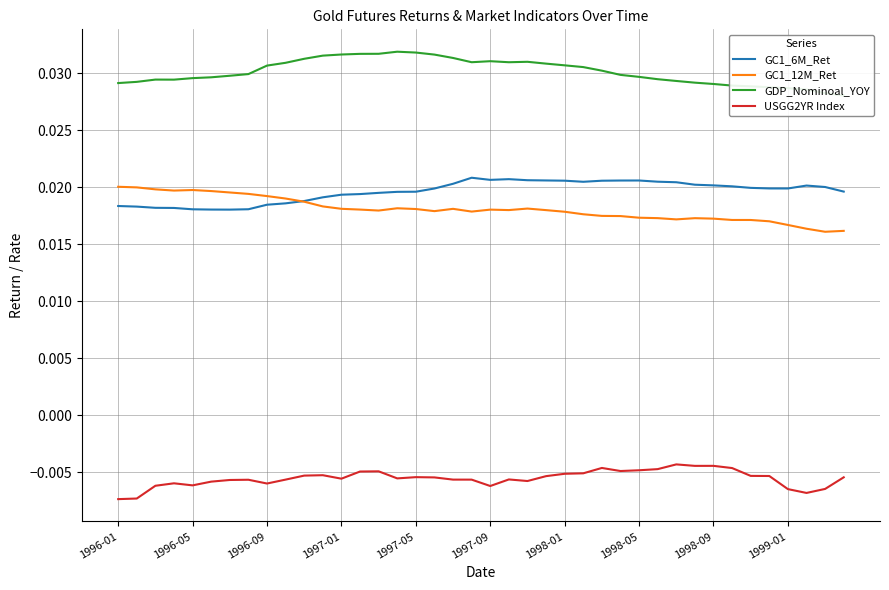

True or false: USGG2YR Index and GC1_12M_Ret cross at least once.

False